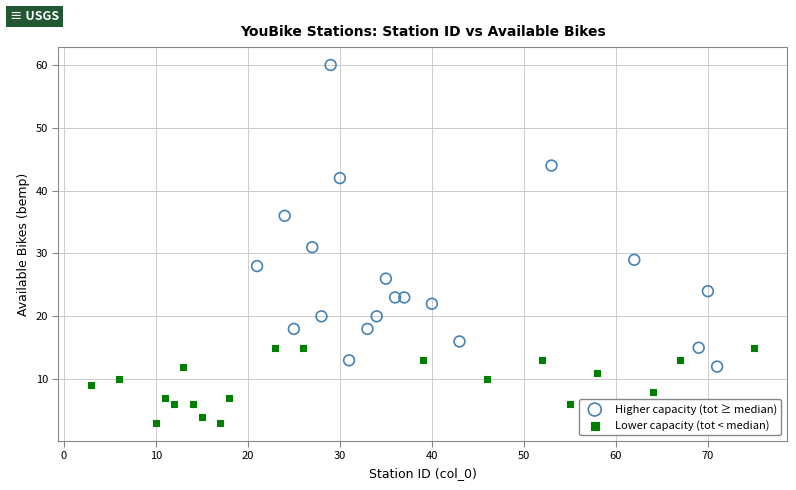

Which series has the largest Y range (max minus min)?

Higher capacity (tot ≥ median)